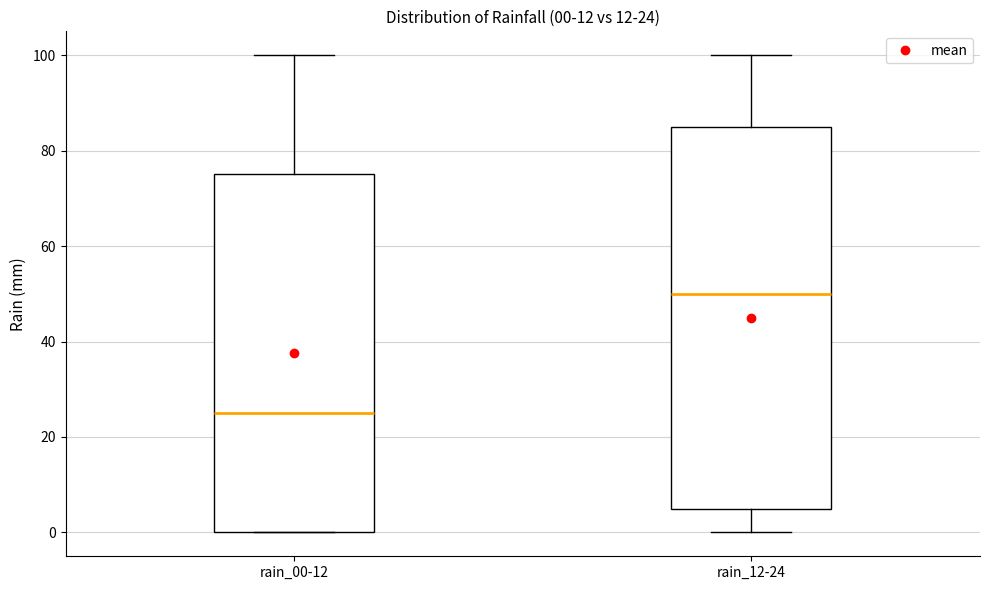

Which box is the tallest, from its lower edge to its upper edge?

rain_12-24